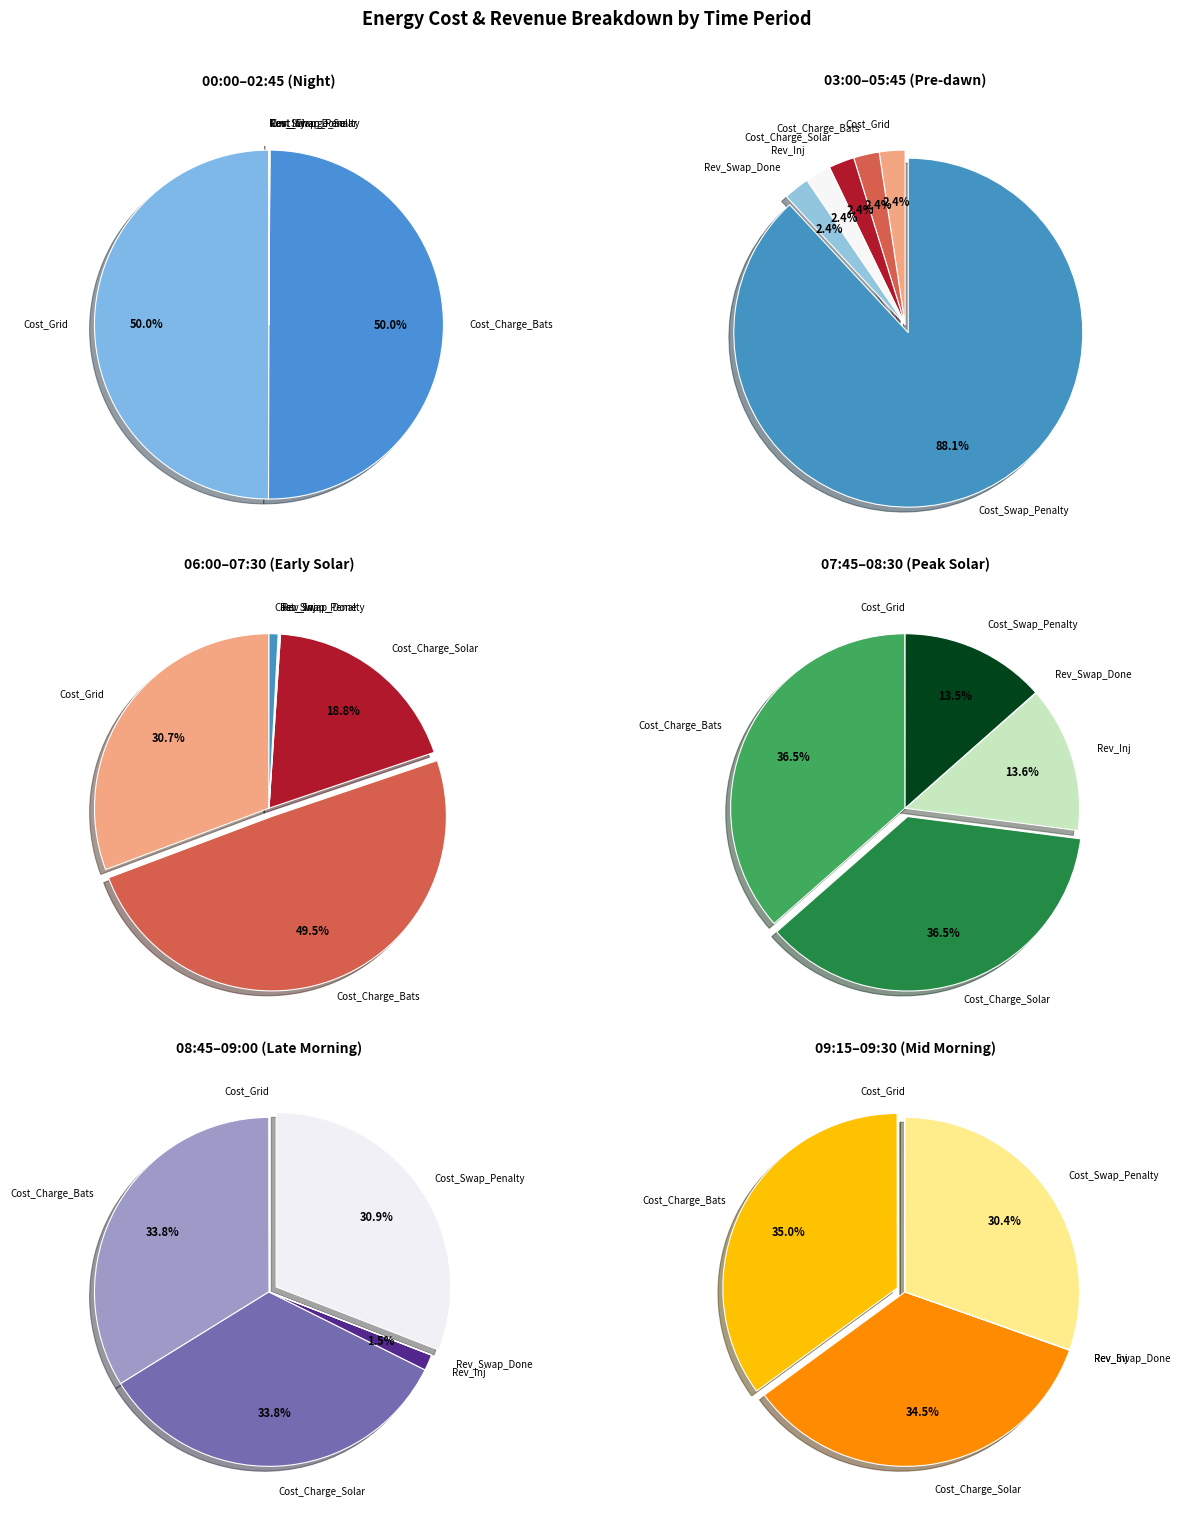

To the nearest percent, what is the difference between the Cost_Charge_Solar and Cost_Swap_Penalty slice percentages?

25%